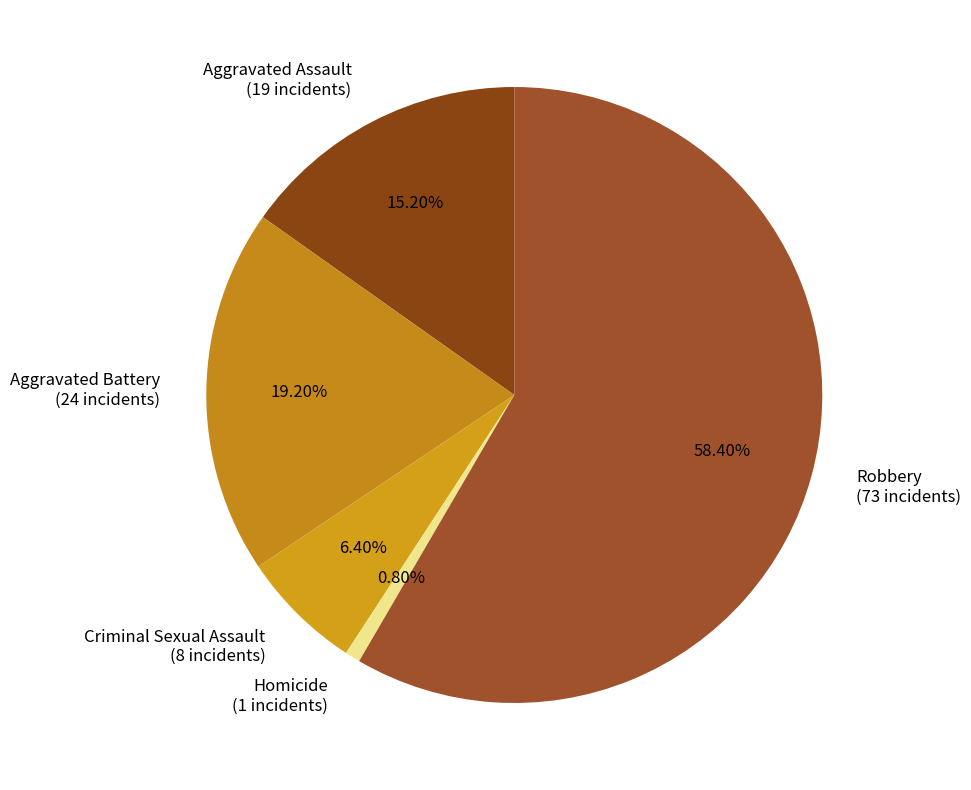

How many segments does this pie chart have?

5